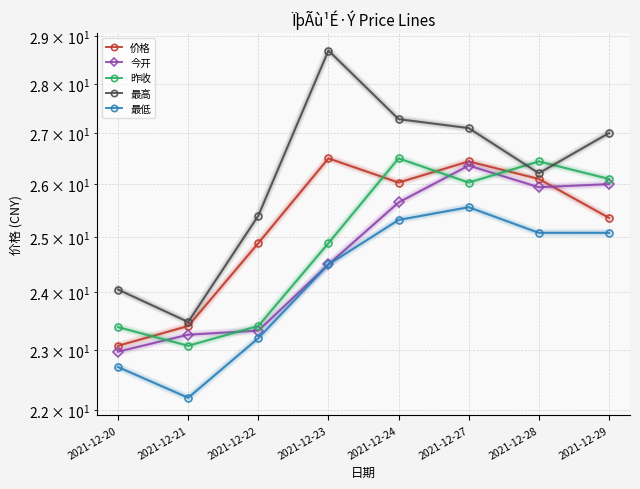

Which label corresponds to the largest value in the chart?

2021-12-23